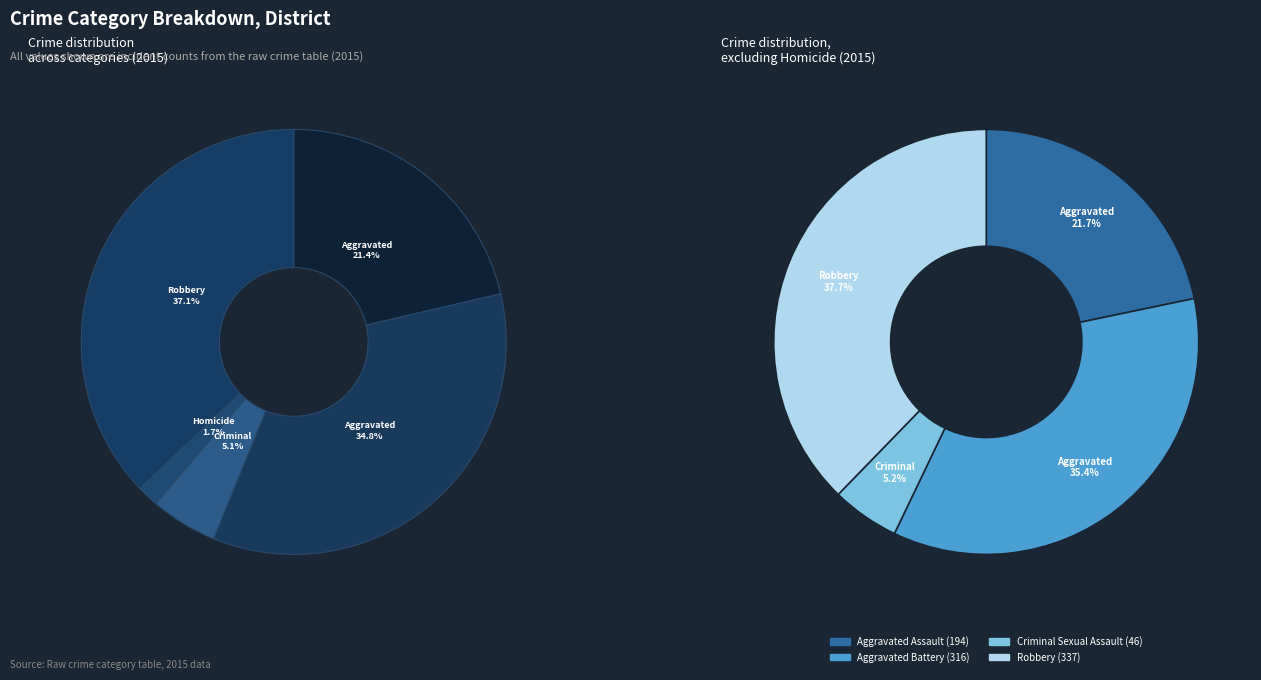

Which slice is the largest?

Robbery